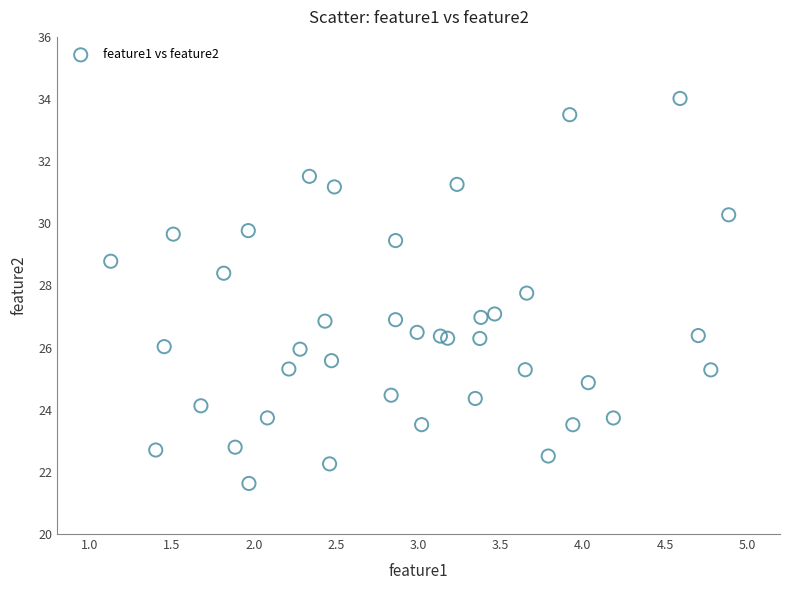

What is the range of X values (max minus min)?

3.8